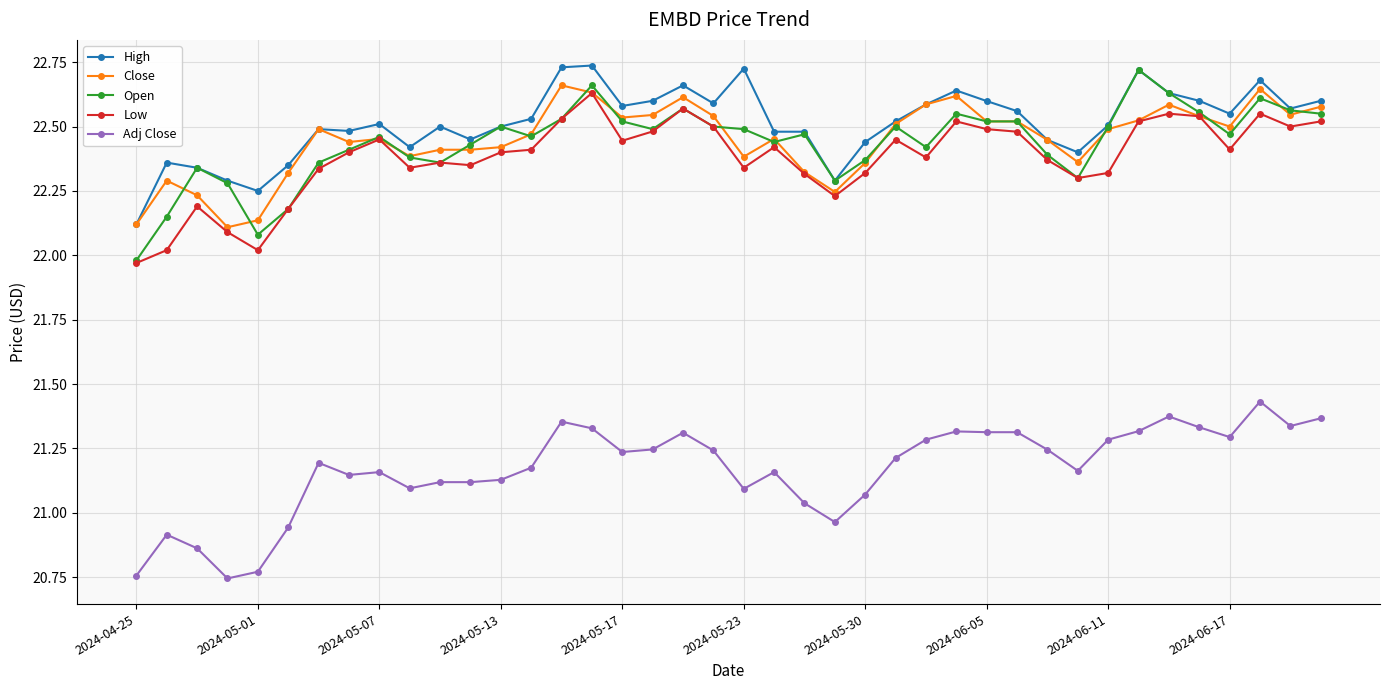

At how many categories does at least one series exceed 20?

40